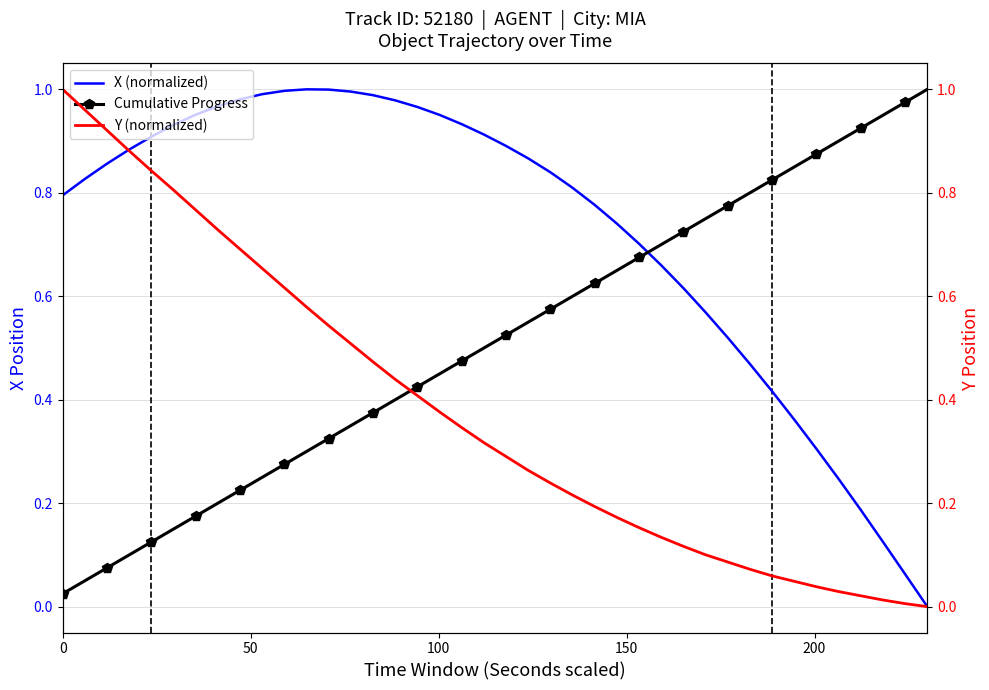

Which series ends up on top after the final intersection of Cumulative Progress and X (normalized)?

Cumulative Progress